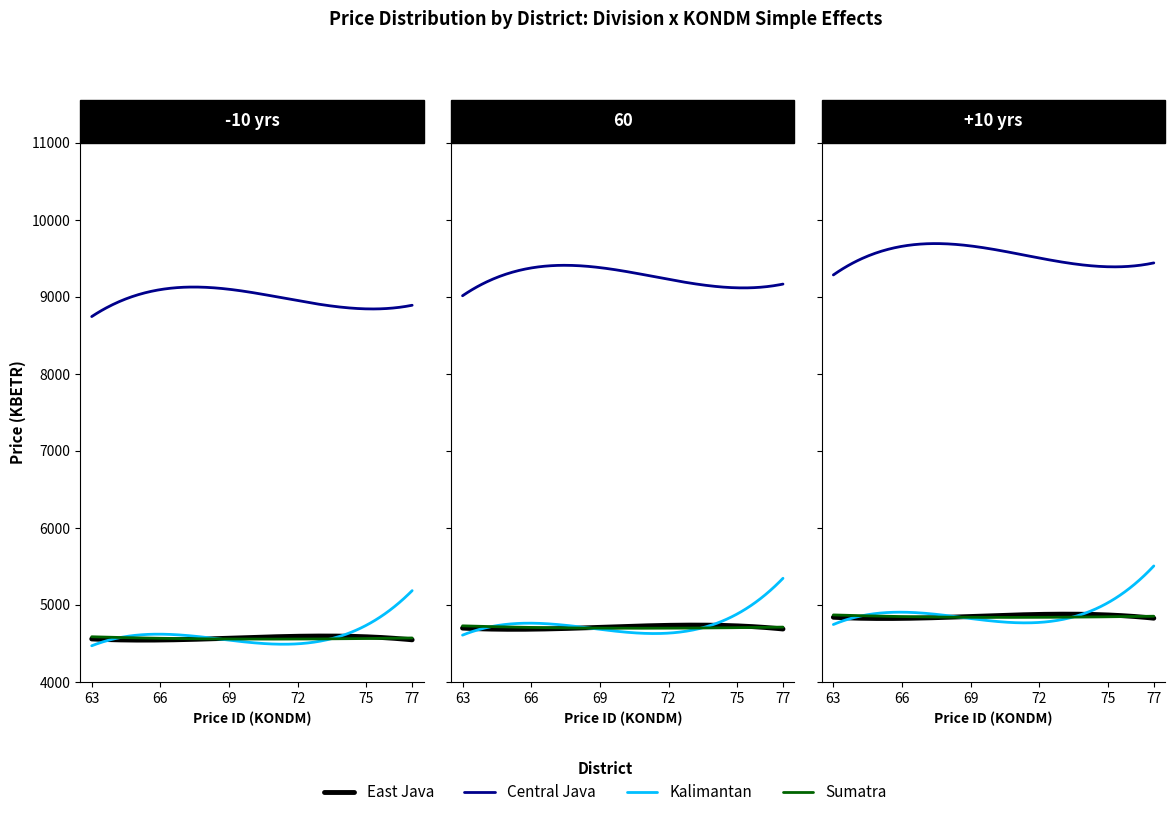

What are all the series names shown in the legend?

East Java, Central Java, Kalimantan, Sumatra